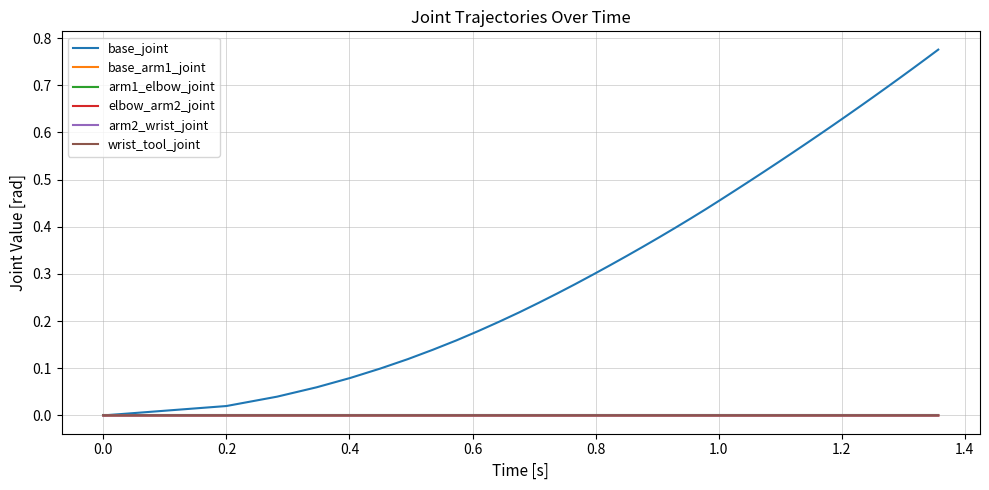

Which series has the largest total across all categories?

base_joint